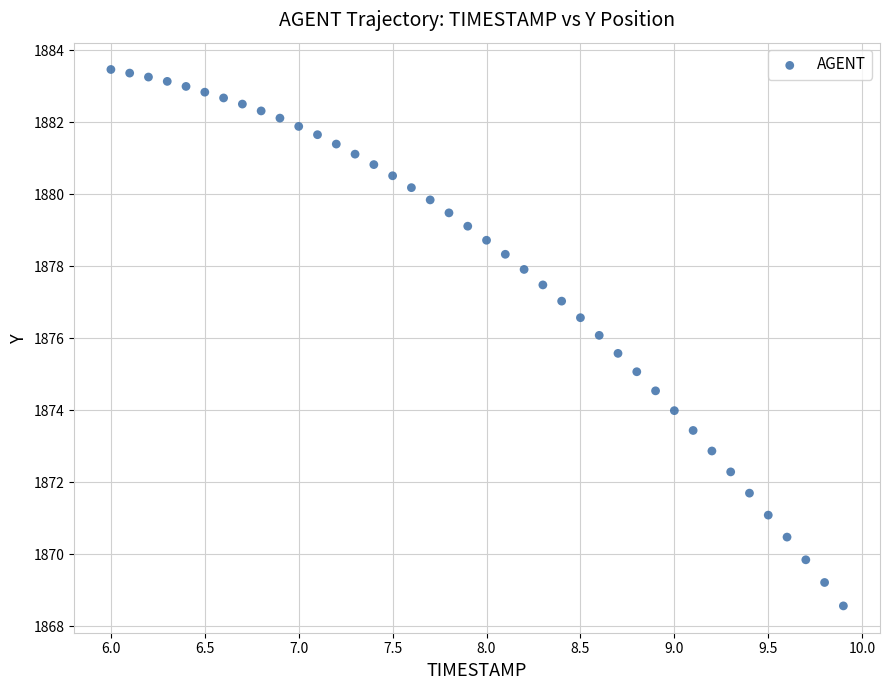

What is the range of X values (max minus min)?

3.9